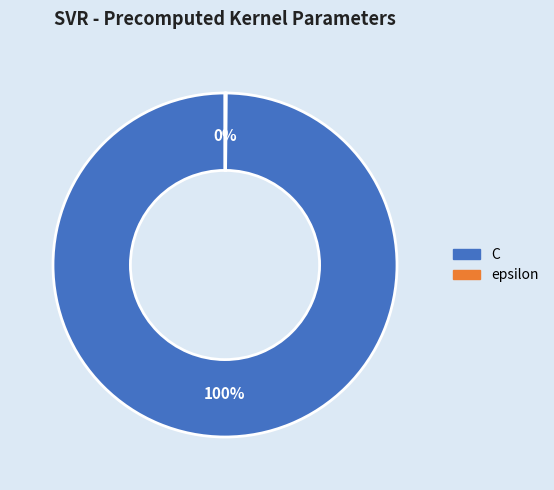

Which slice represents more than half of the pie?

C